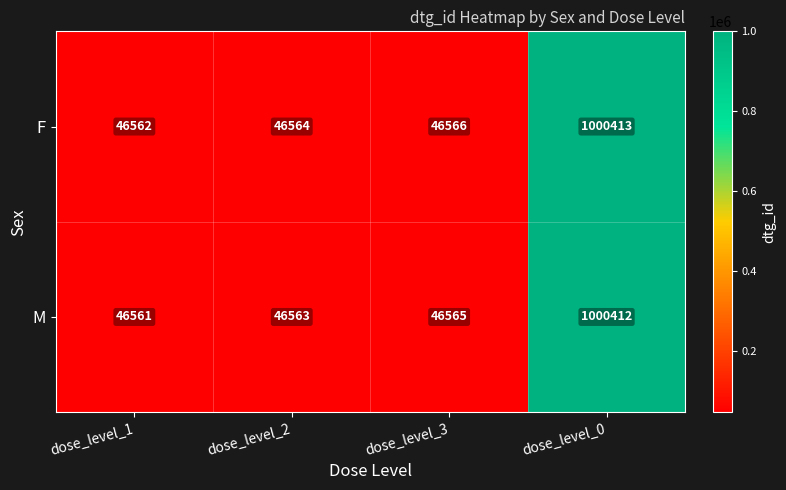

What is the minimum value shown in the chart?

46561